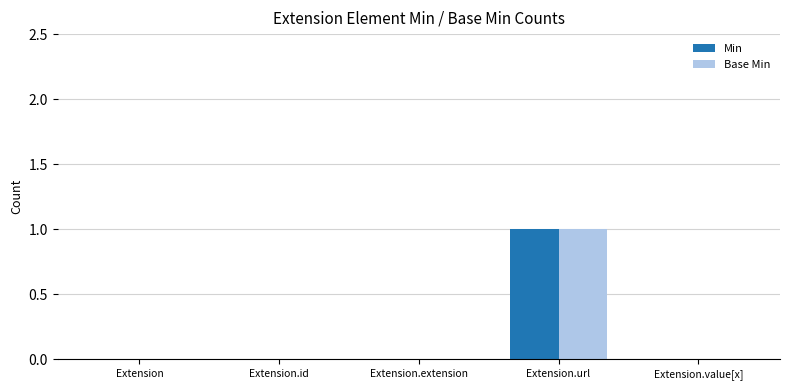

Is the value of Base Min at Extension.id greater than the value of Min at Extension.url?

No